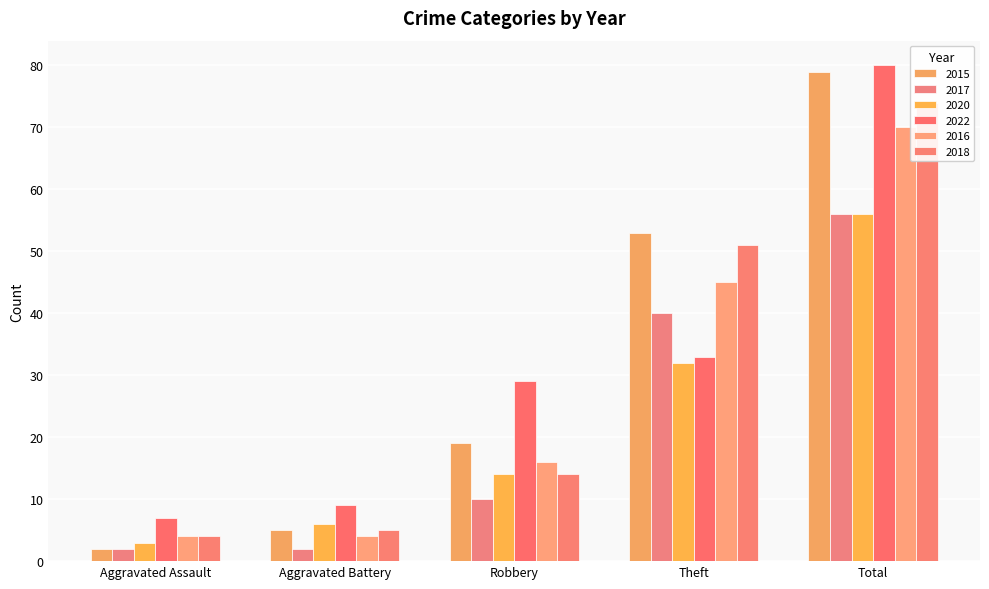

How many bars are there in each group?

6